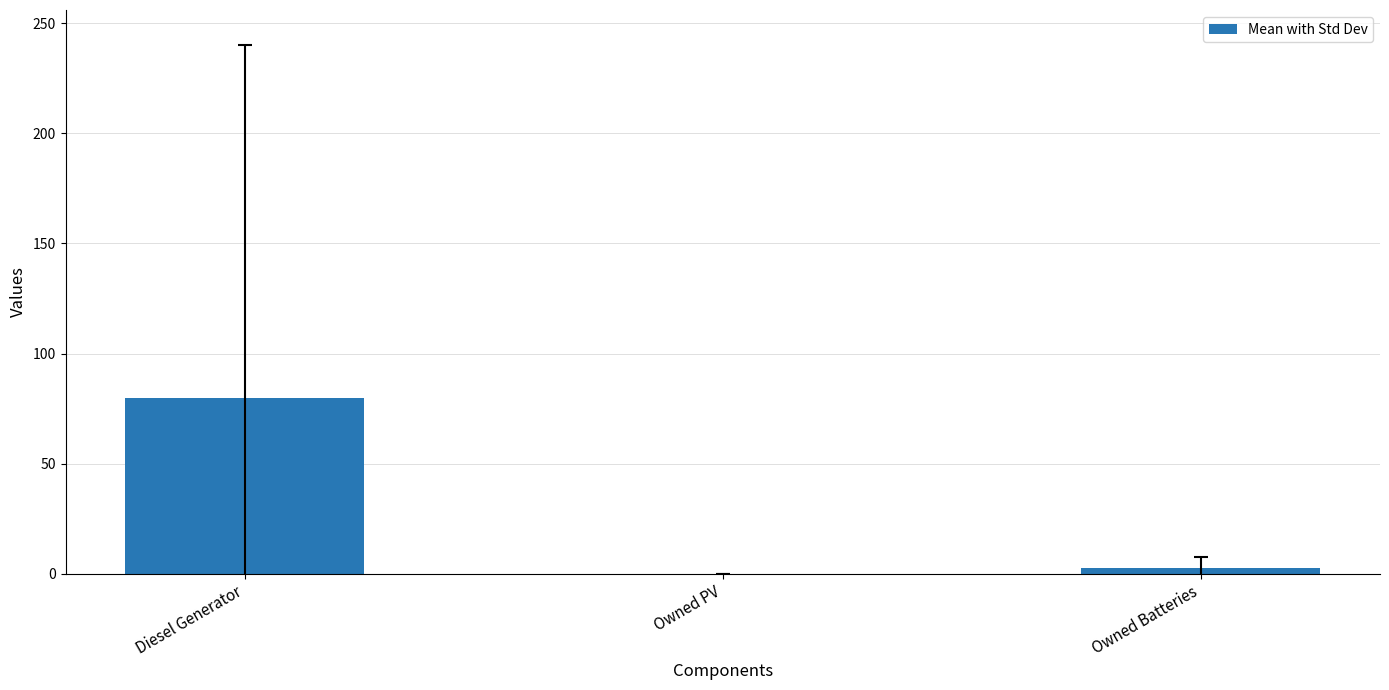

How many data points does each series have?

3